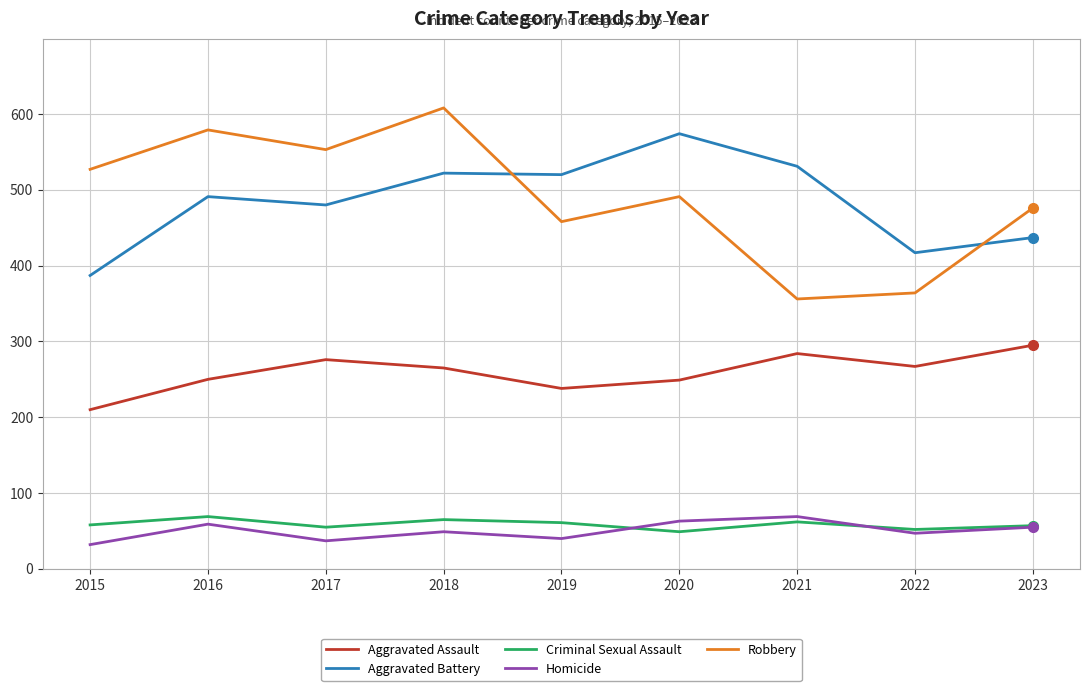

Between which two adjacent categories do Aggravated Battery and Robbery first intersect?

2018 and 2019